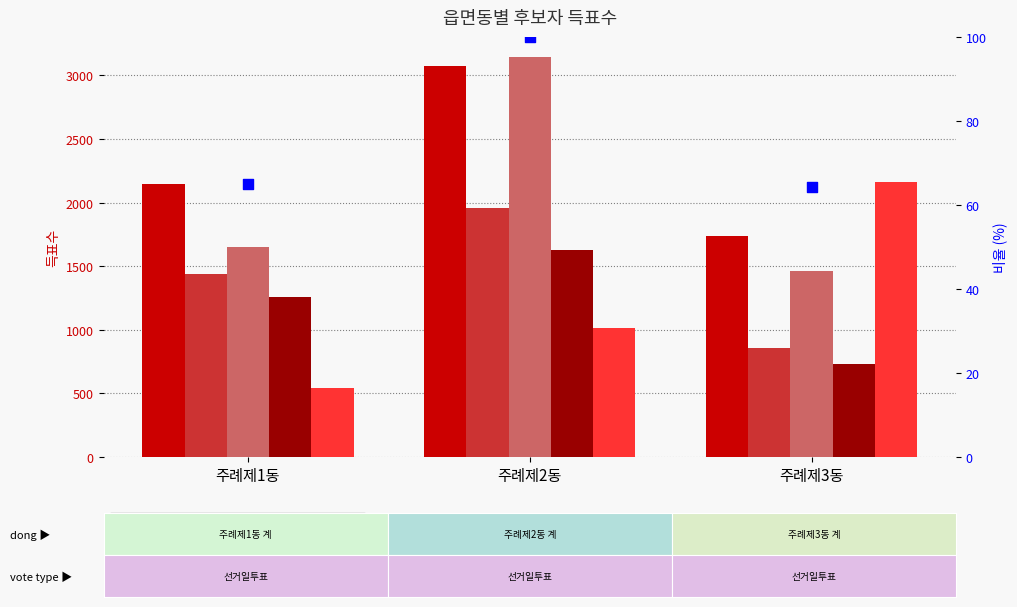

At how many categories does at least one series exceed 2149?

3